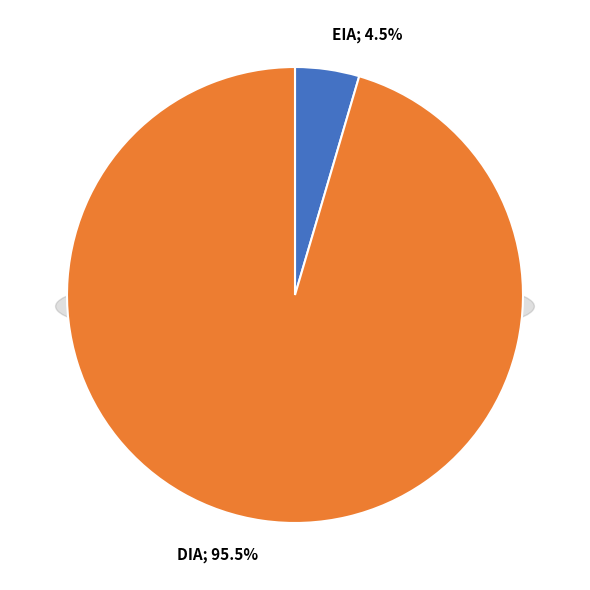

Approximately how many times larger is the value at DIA compared to EIA?

21.0